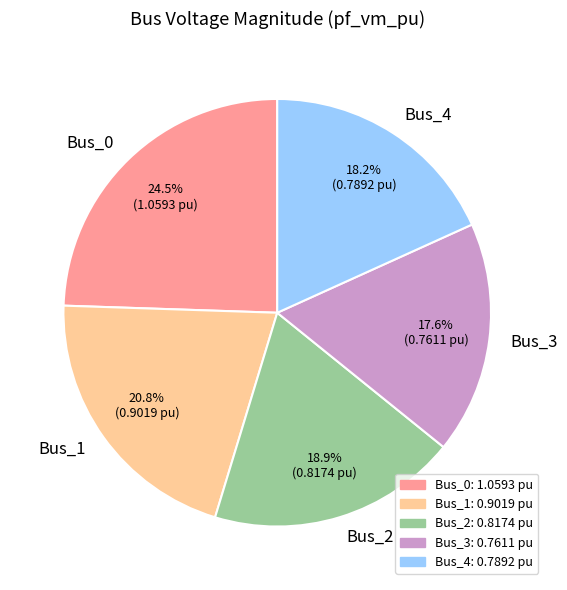

Approximately how many times larger is the value at Bus_3 compared to Bus_0?

0.7